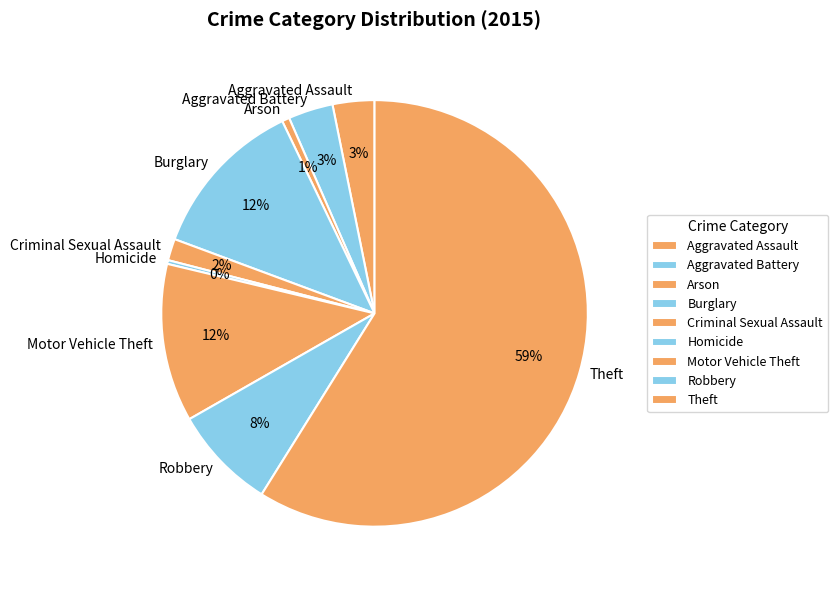

Which slice represents more than half of the pie?

Theft